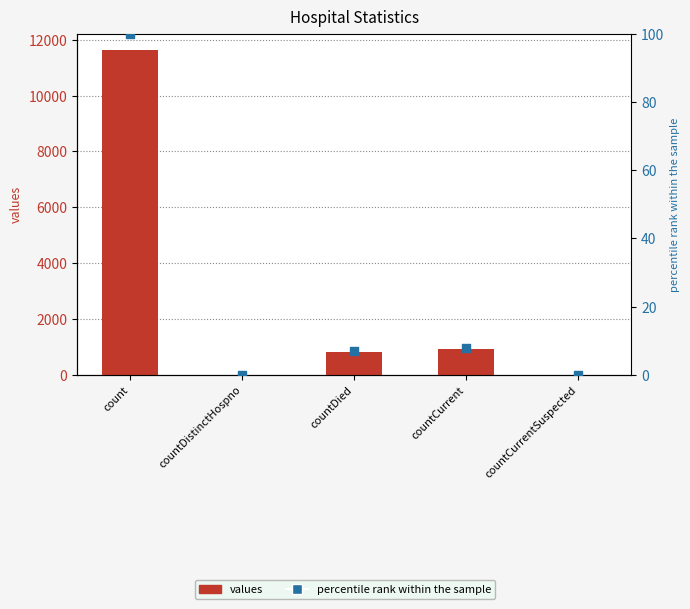

Which series has the largest Y range (max minus min)?

values